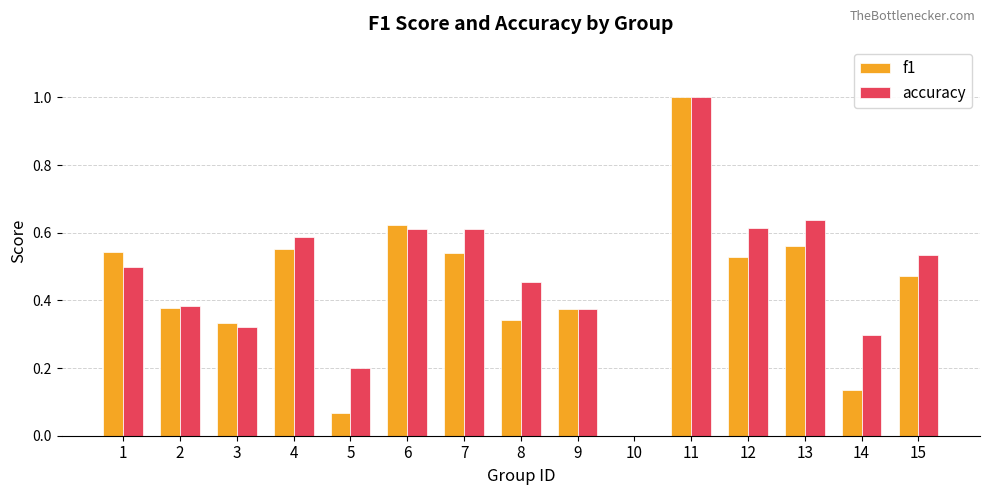

Is it true that accuracy equals 0.5 at 1?

True